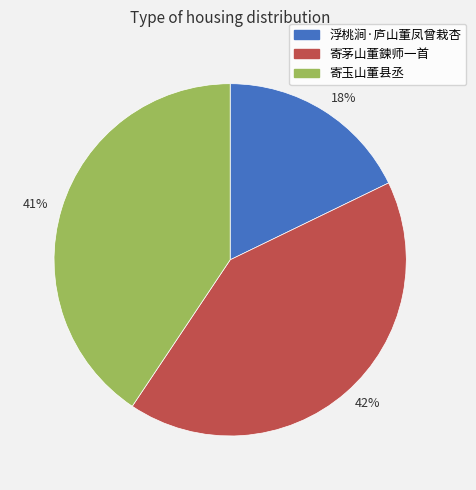

What is the ratio of the value at 浮桃涧·庐山董凤曾栽杏 to the value at 寄玉山董县丞?

0.4